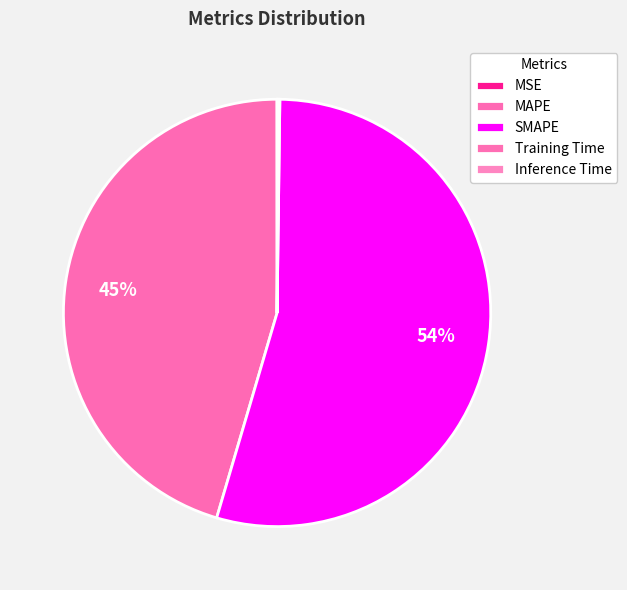

How many segments does this pie chart have?

5